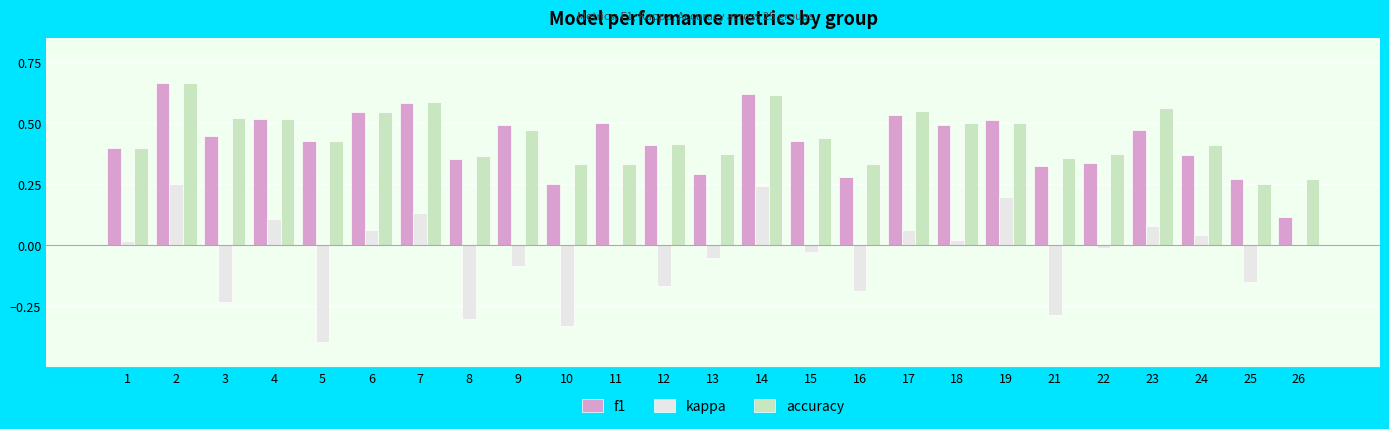

What are all the series names shown in the legend?

f1, kappa, accuracy